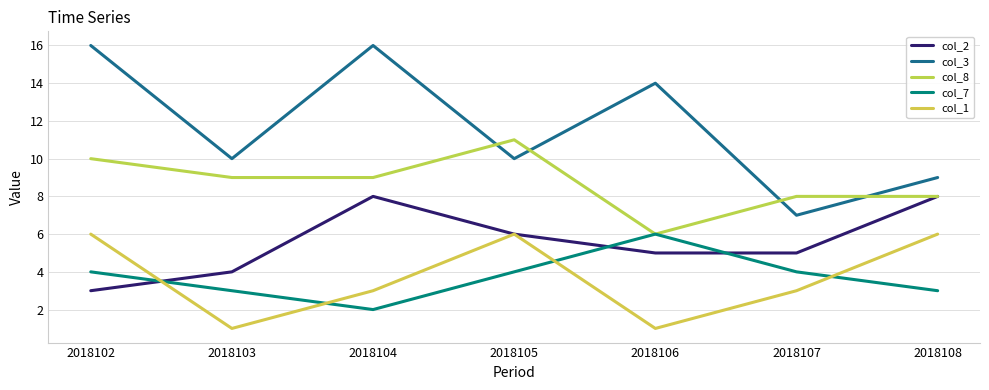

How many lines are shown in the chart?

5